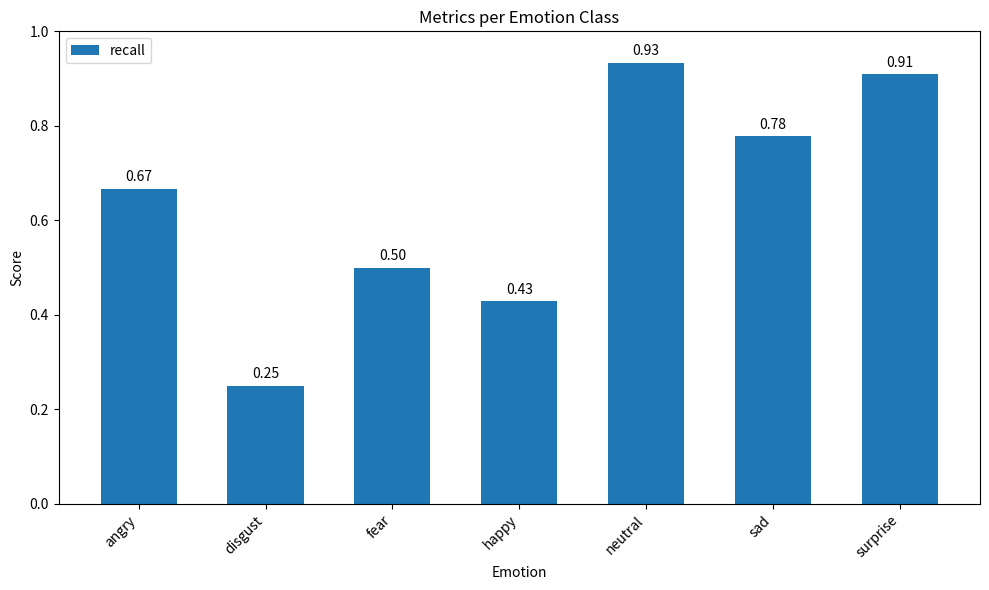

Is it true that the value at fear is 0.5?

True